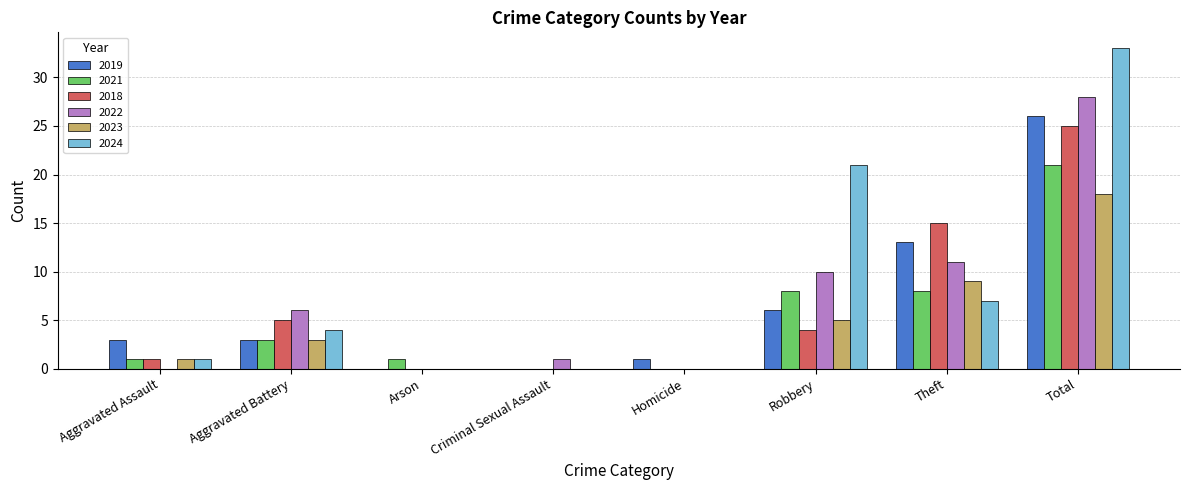

What is the spread (max minus min) of values at Arson?

1